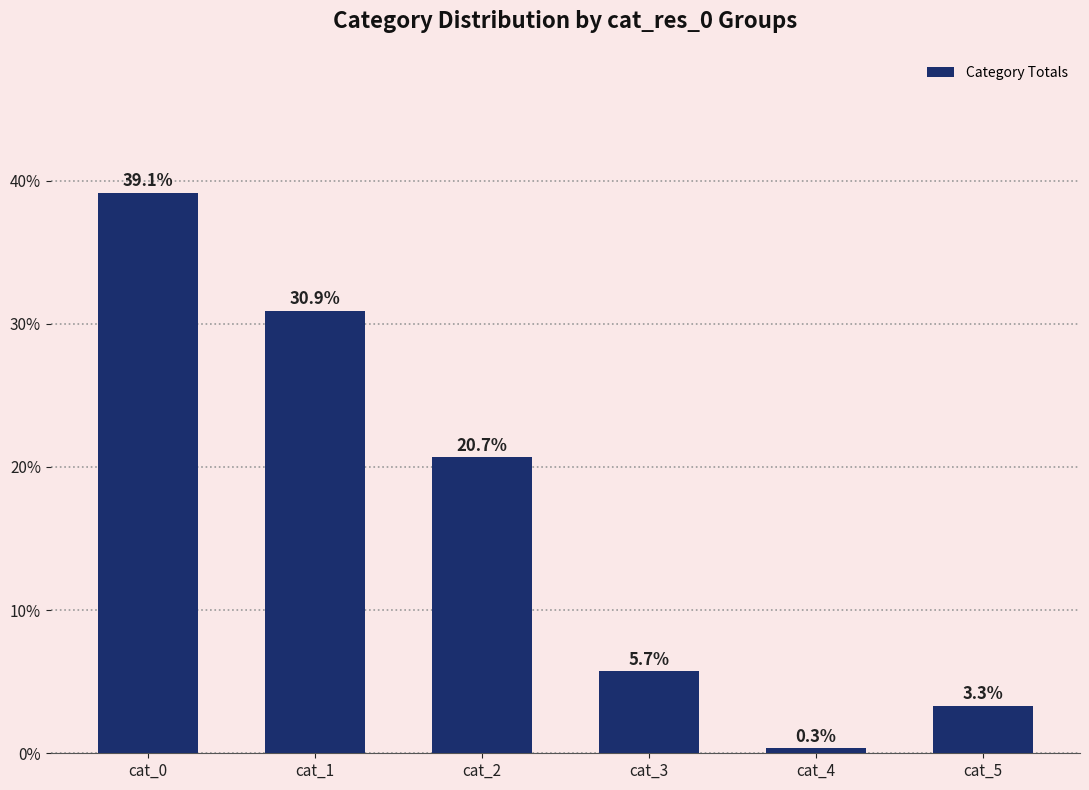

Does the chart contain any negative values?

No